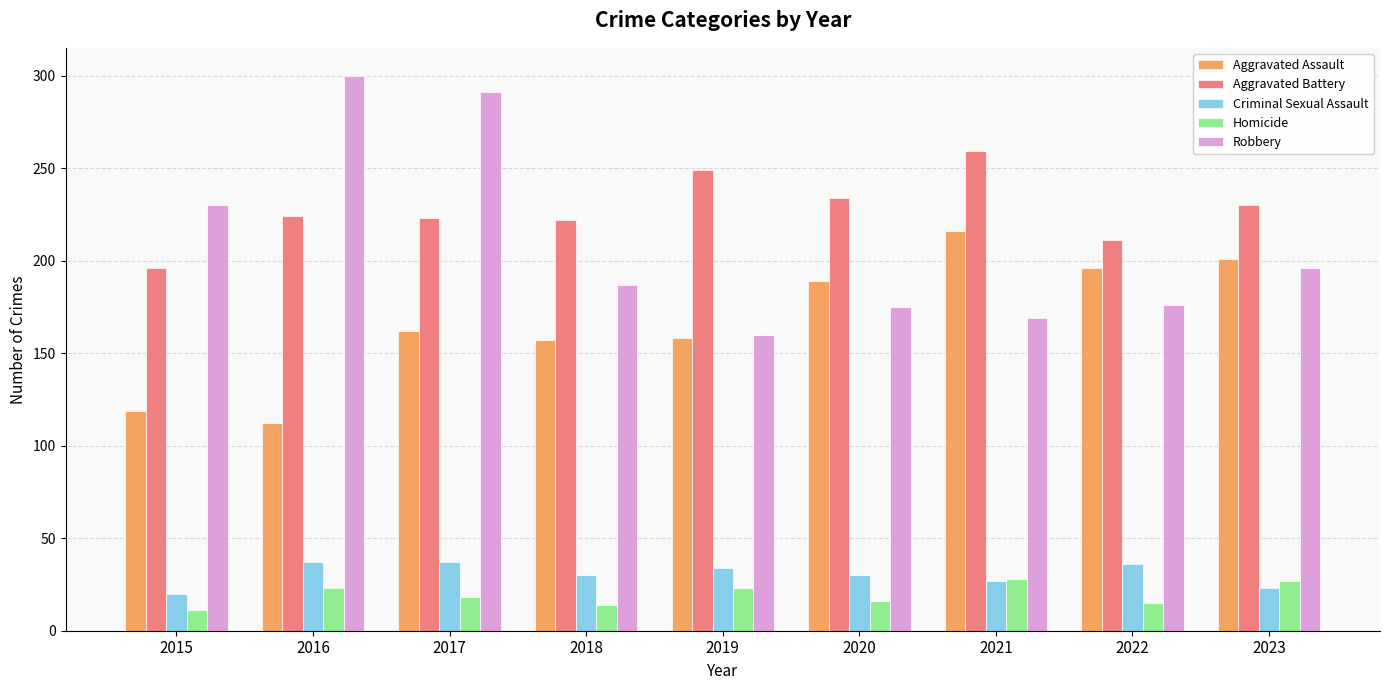

Are the bars horizontal?

No